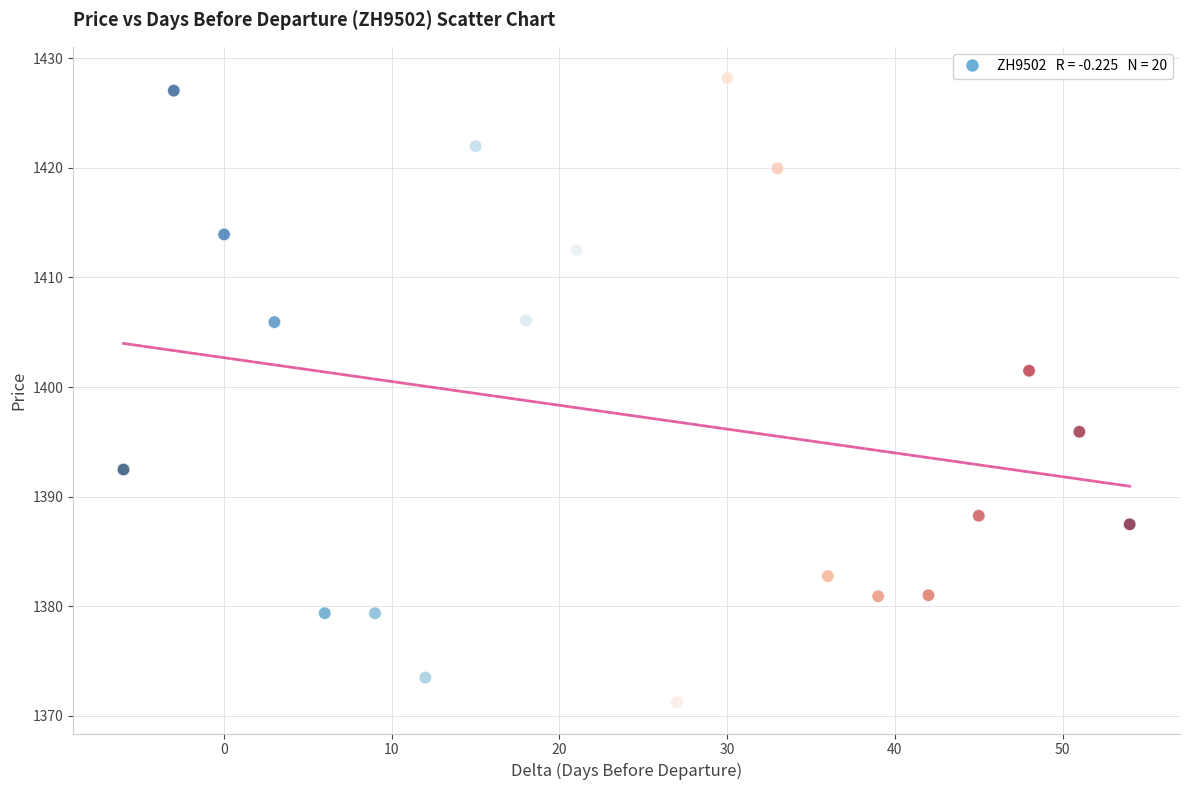

What is the range of Y values (max minus min)?

57.0